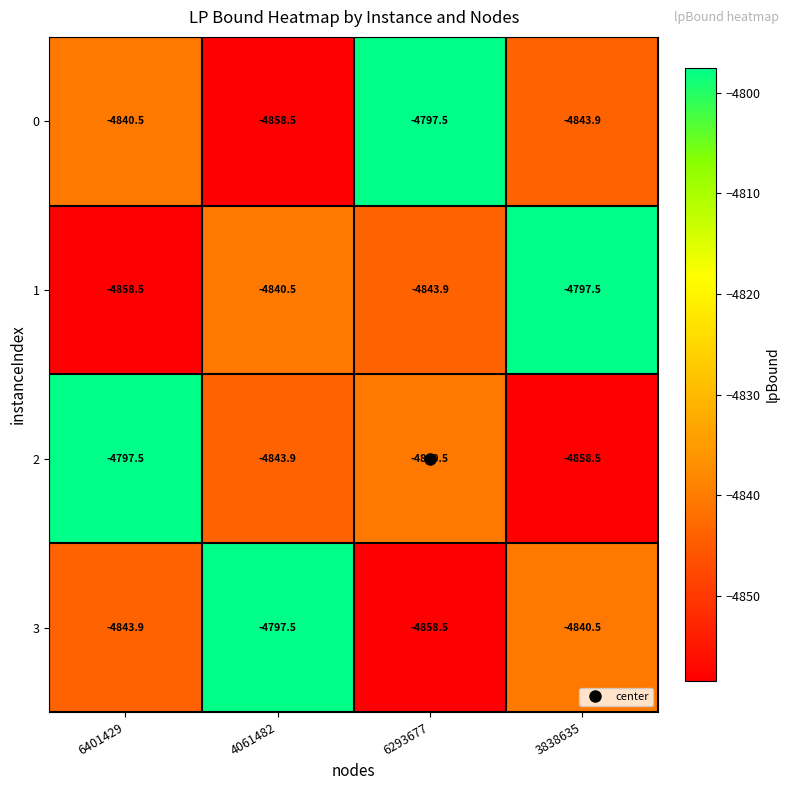

What is the minimum value shown in the chart?

-4858.5